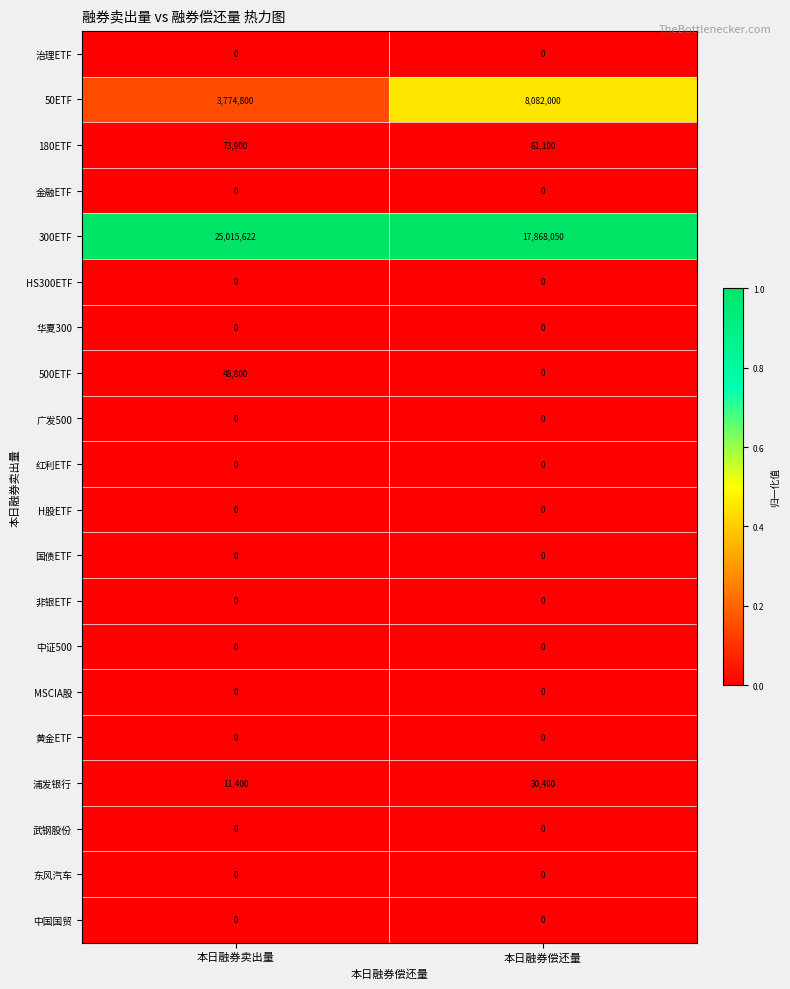

Which series changed the most between 本日融券卖出量 and 本日融券偿还量?

300ETF